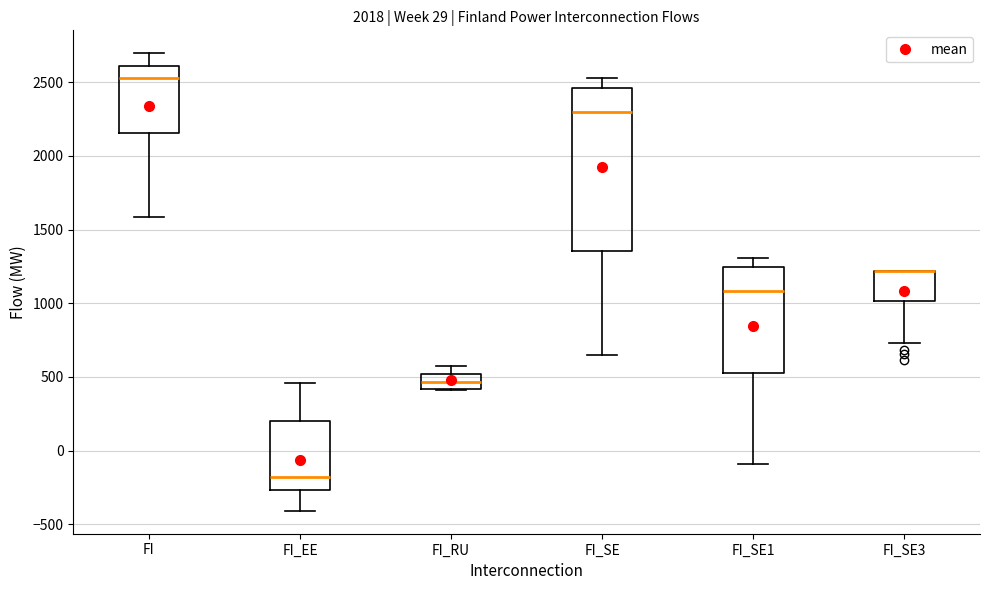

Comparing the boxes themselves (not the whiskers), which one is the tallest?

FI_SE